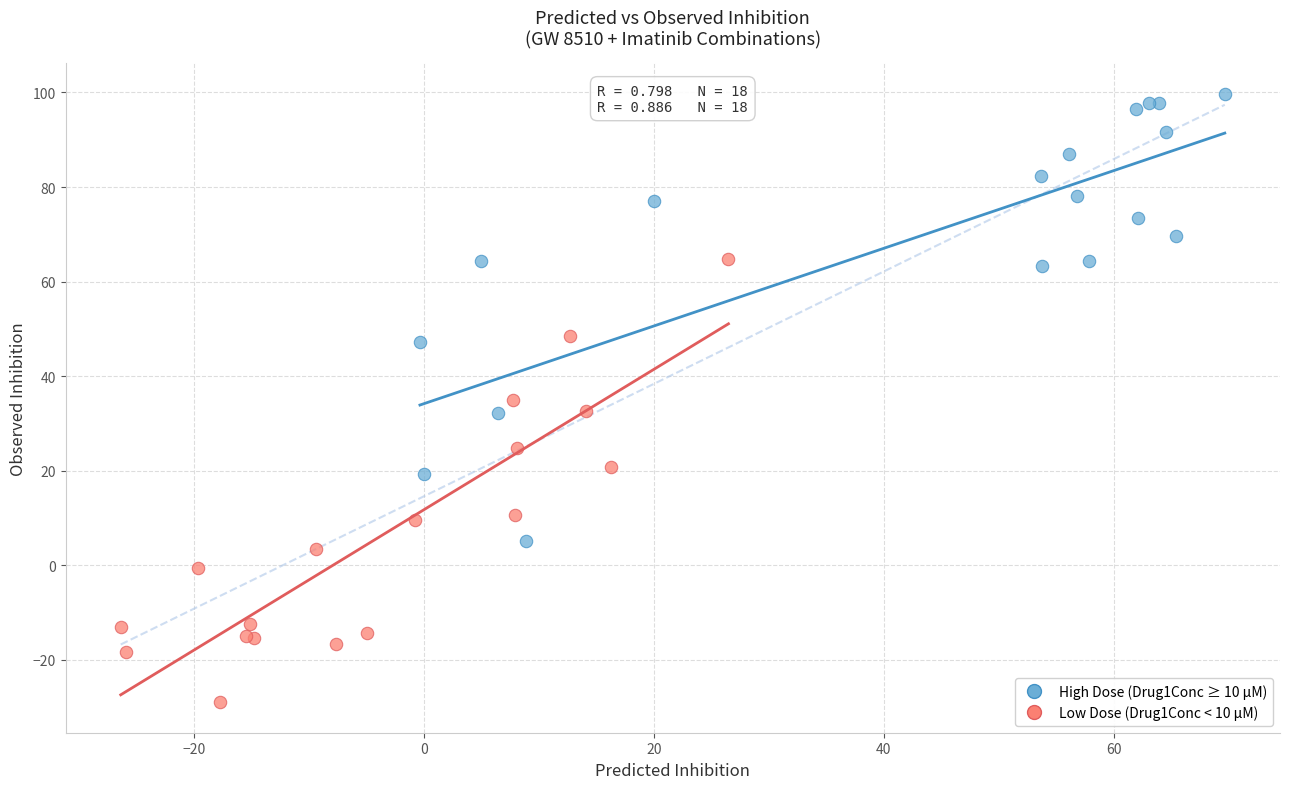

Which series contains the highest Y value?

High Dose (Drug1Conc ≥ 10 µM)